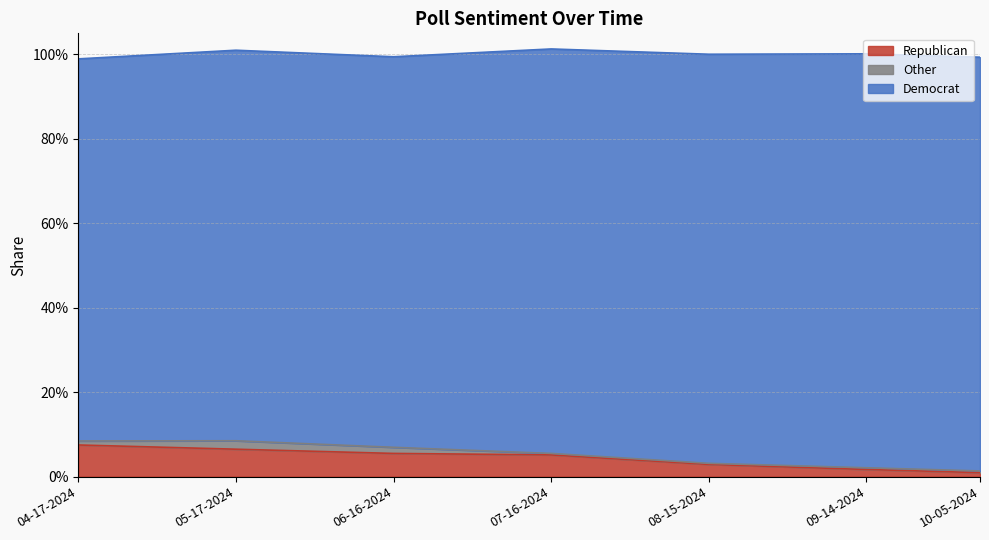

The value of Republican at 10-05-2024 is 0.0. True or false?

False